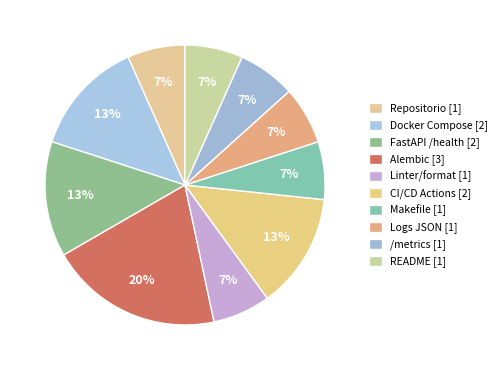

Count the number of slices in the pie.

10